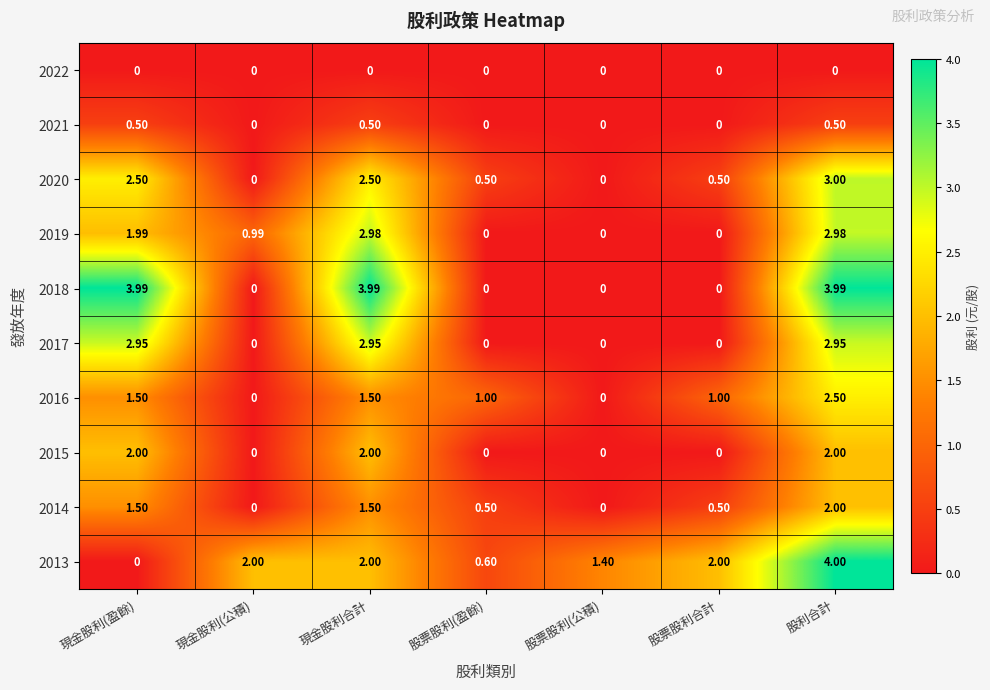

At which label is 2019 closest to 1?

現金股利(公積)